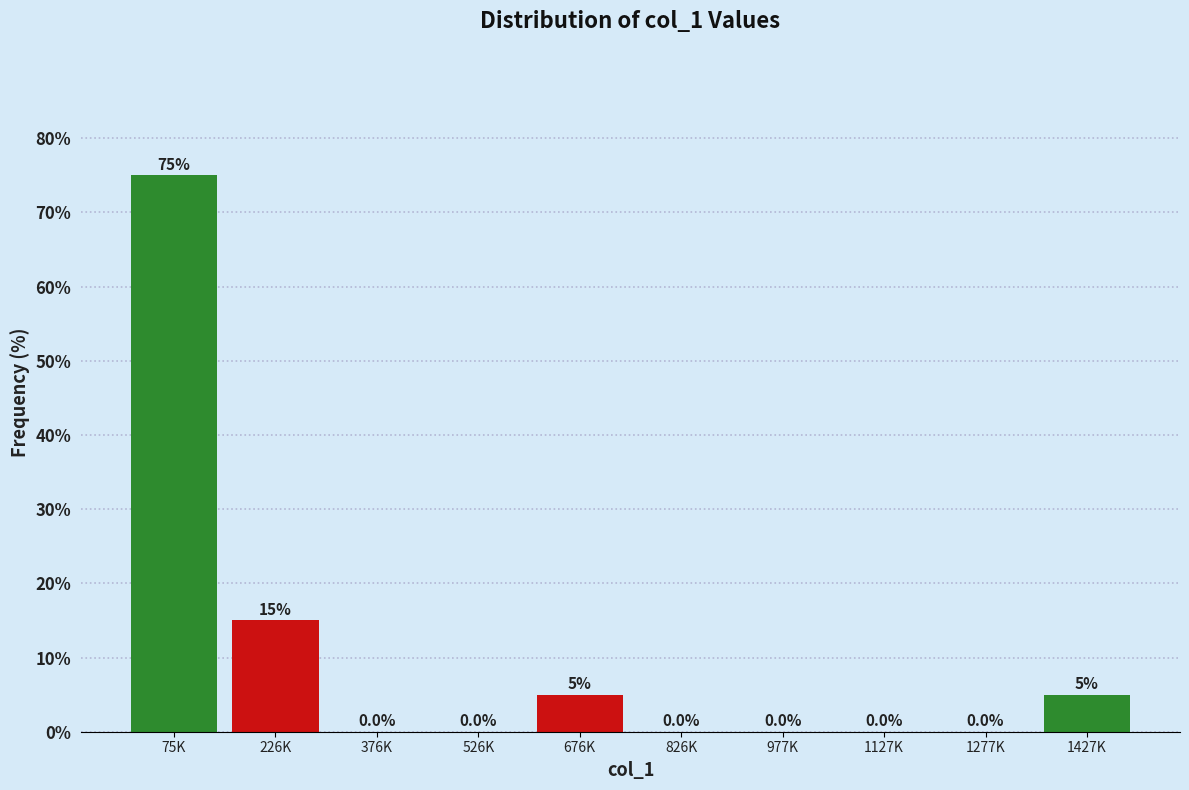

Reading left to right, transcribe all the data shown in this chart.

75K=75	226K=15	376K=0	526K=0	676K=5	826K=0	977K=0	1127K=0	1277K=0	1427K=5